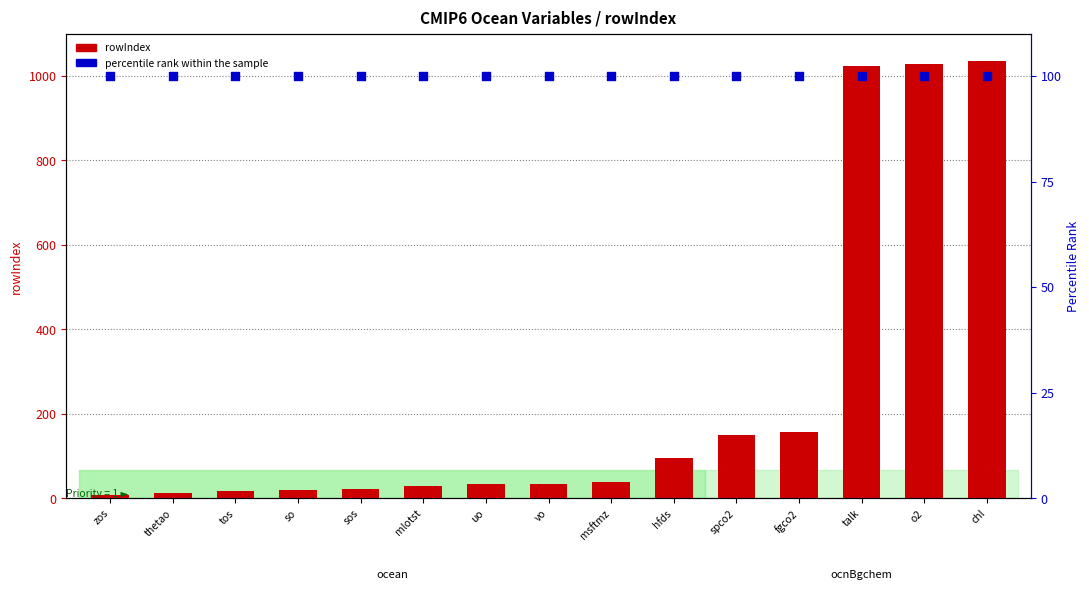

Which series contains the lowest Y value?

rowIndex